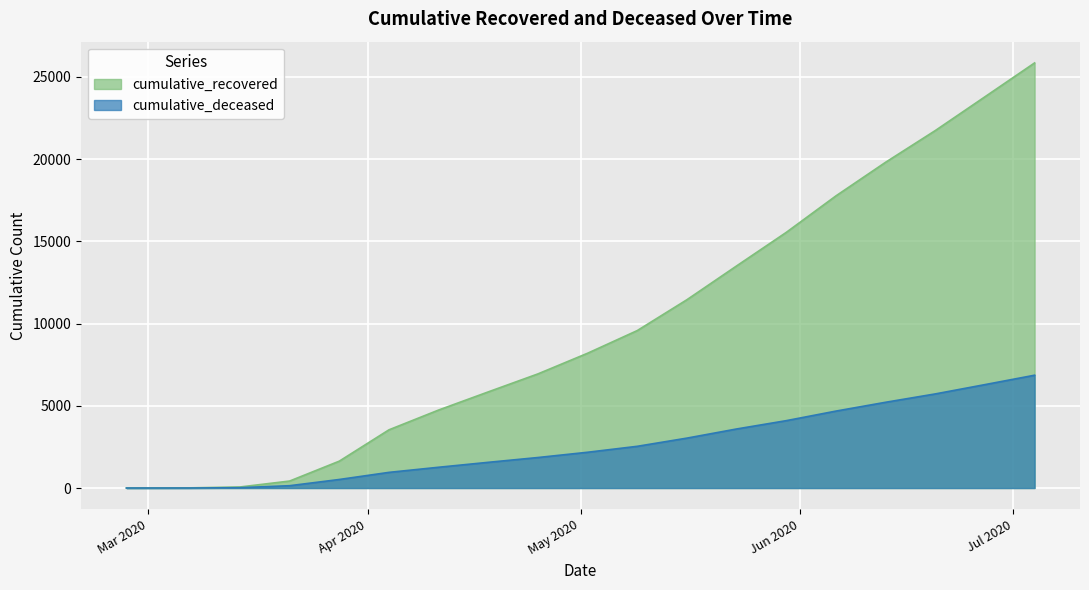

What is the difference between the cumulative_deceased values at 2020-05-16 and 2020-02-27?

3035